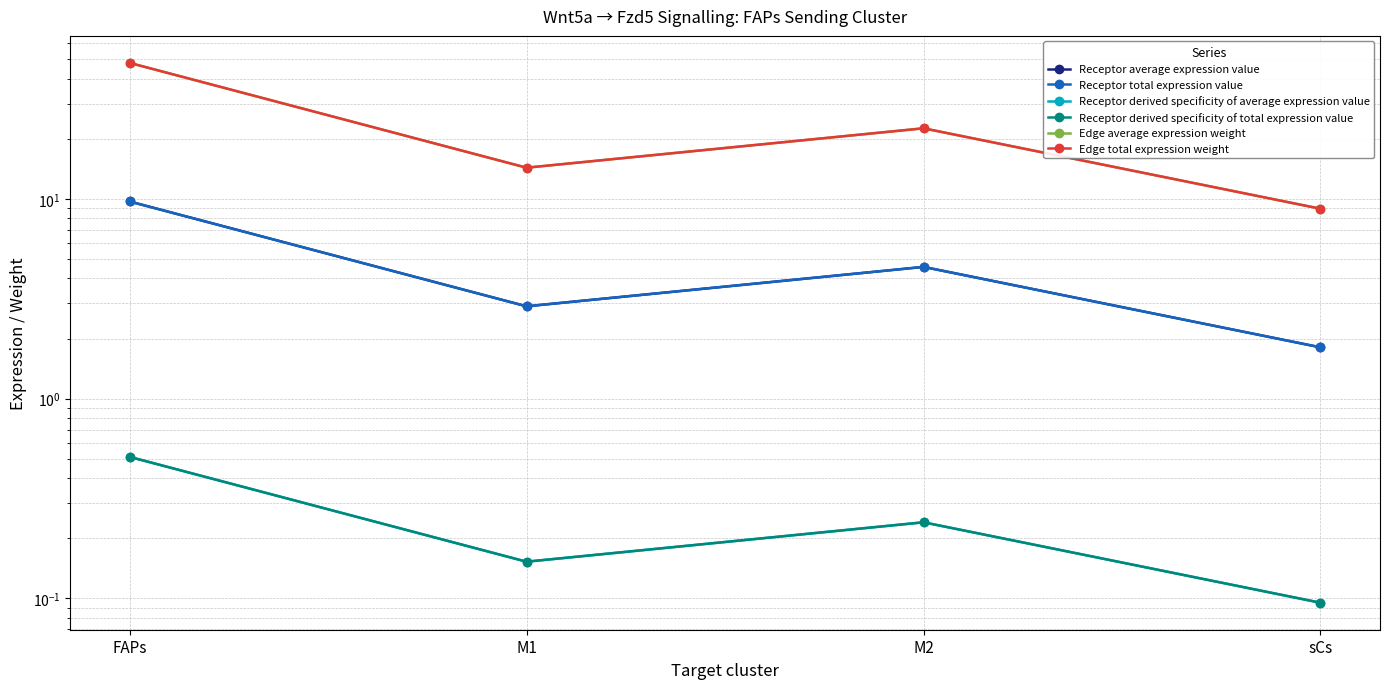

What are all the series names shown in the legend?

Receptor average expression value, Receptor total expression value, Receptor derived specificity of average expression value, Receptor derived specificity of total expression value, Edge average expression weight, Edge total expression weight